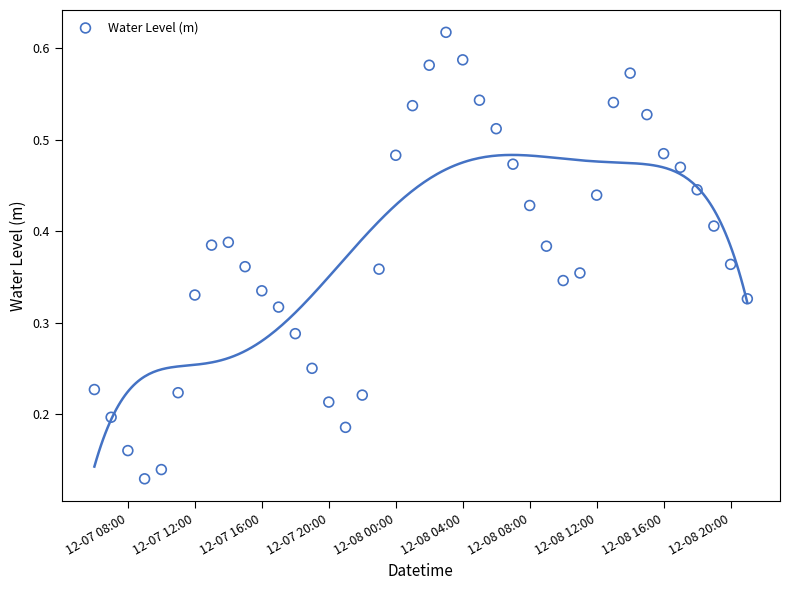

What is the range of X values (max minus min)?

1.6